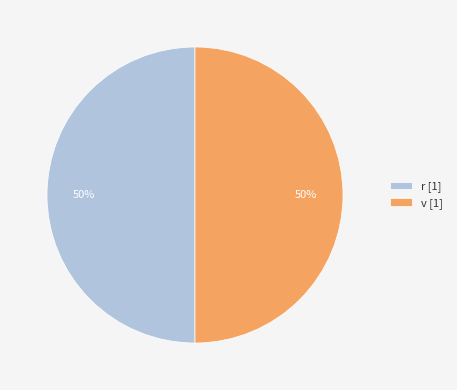

Approximately how many times larger is the value at v [1] compared to r [1]?

1.0